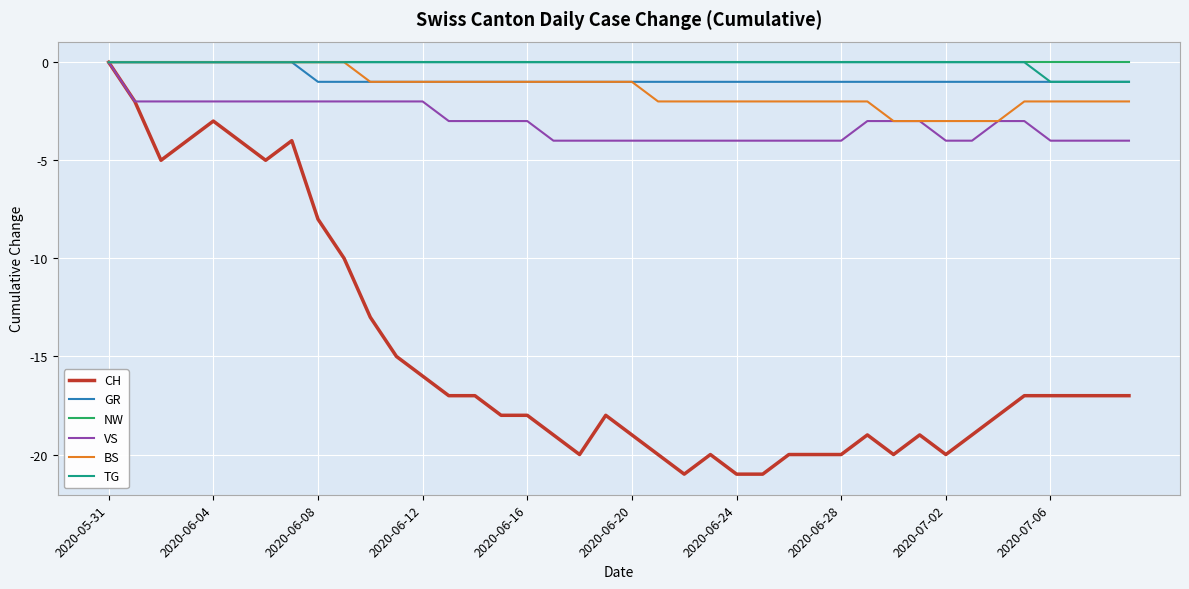

What are all the series names shown in the legend?

CH, GR, NW, VS, BS, TG